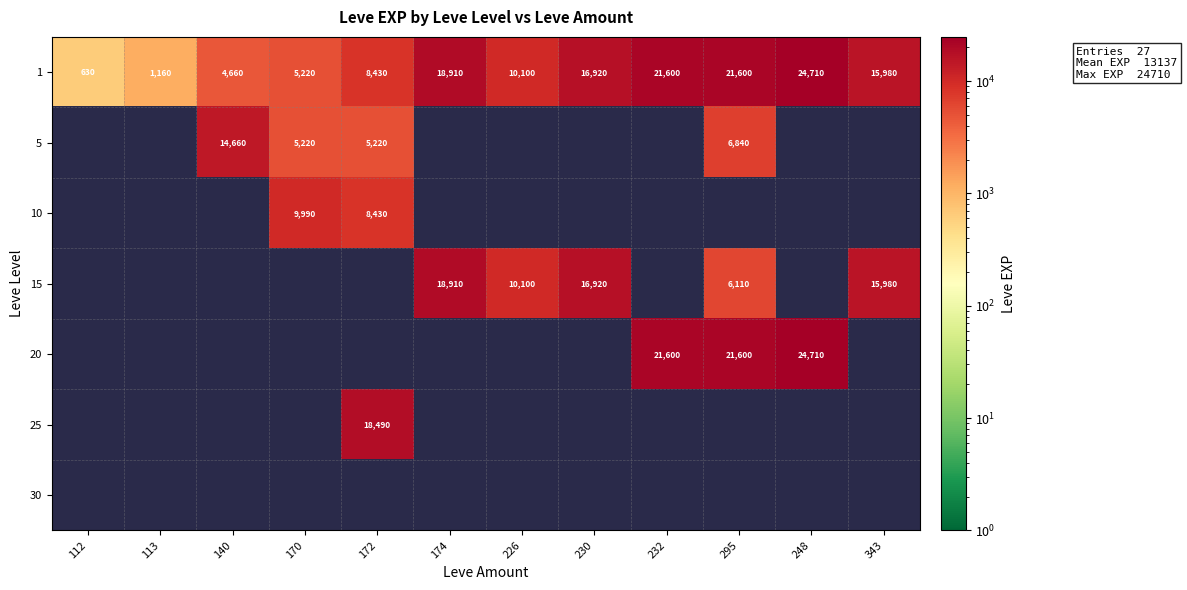

At how many categories does at least one series exceed 23824?

1